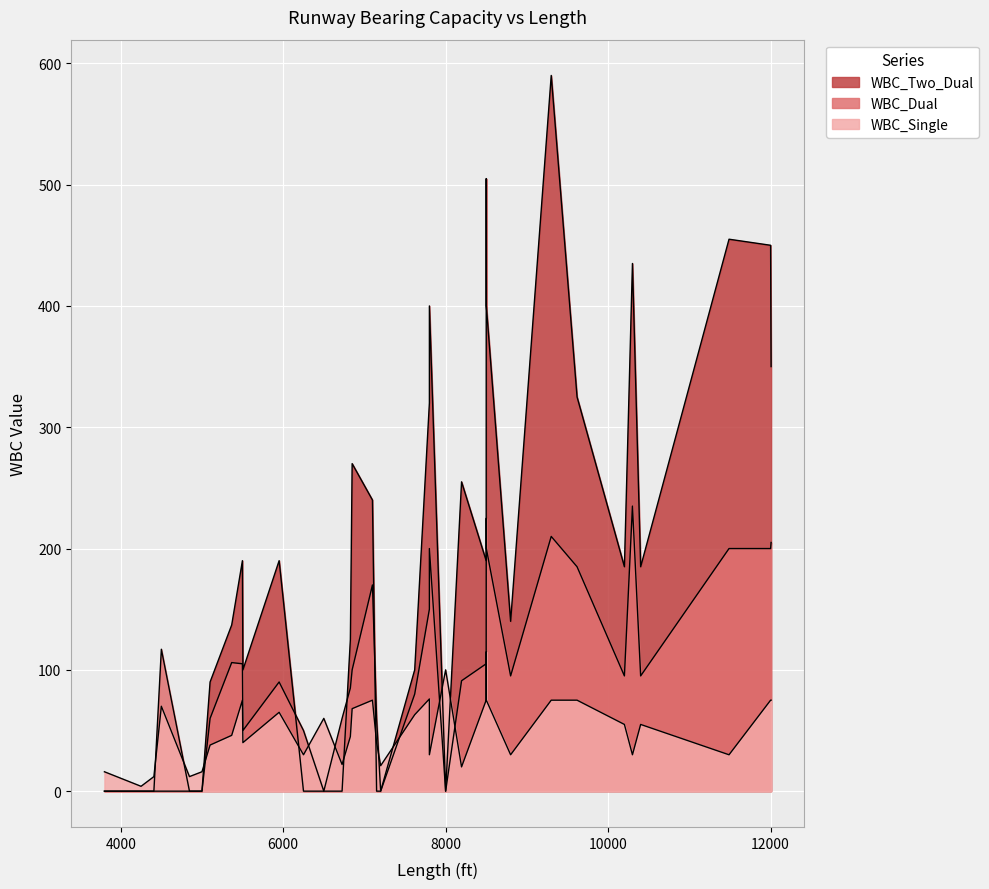

True or false: WBC_Dual has a value of 353 at 4250.

False